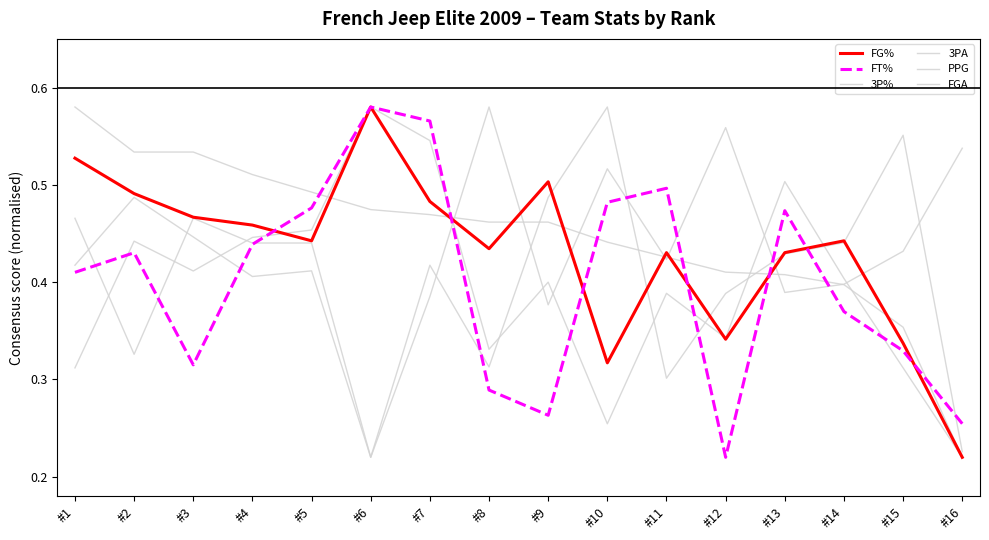

Is this an area chart (filled region under the line)?

No